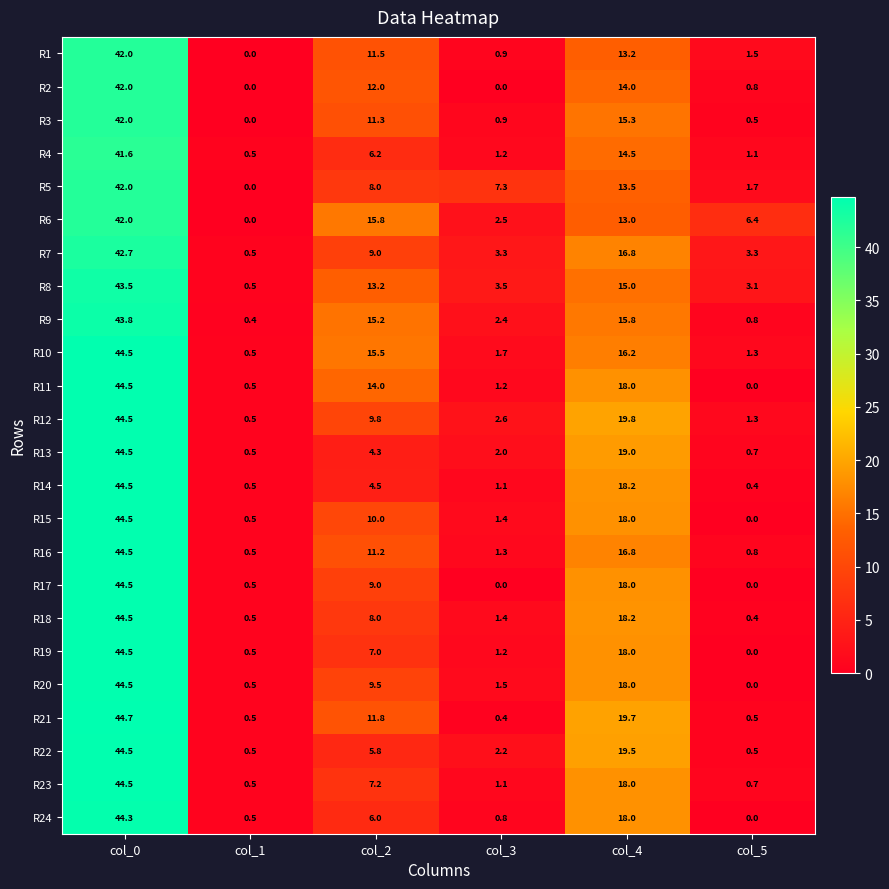

What is the total value across all series at col_0?

1049.1